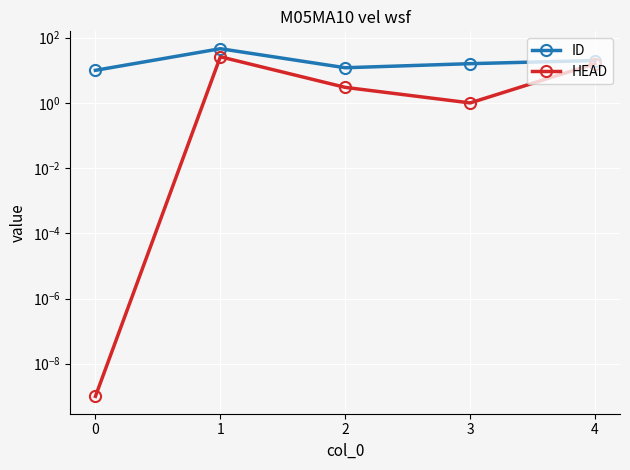

What is the difference between the highest and lowest values at 1?

20.0